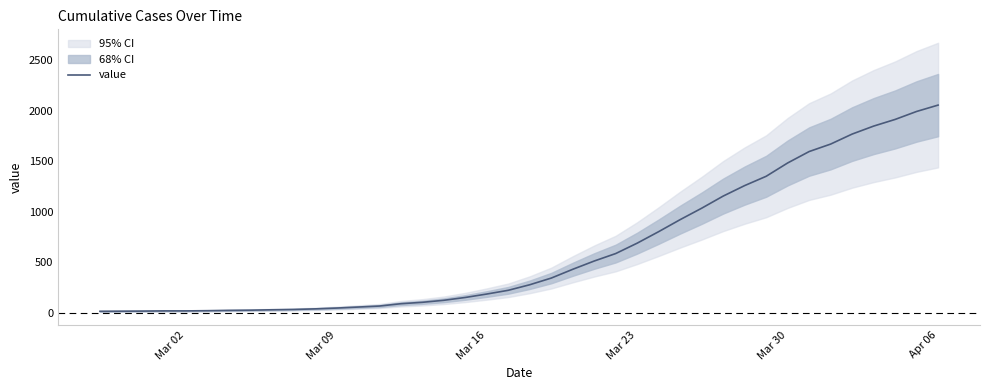

What is the maximum value for value?

2057